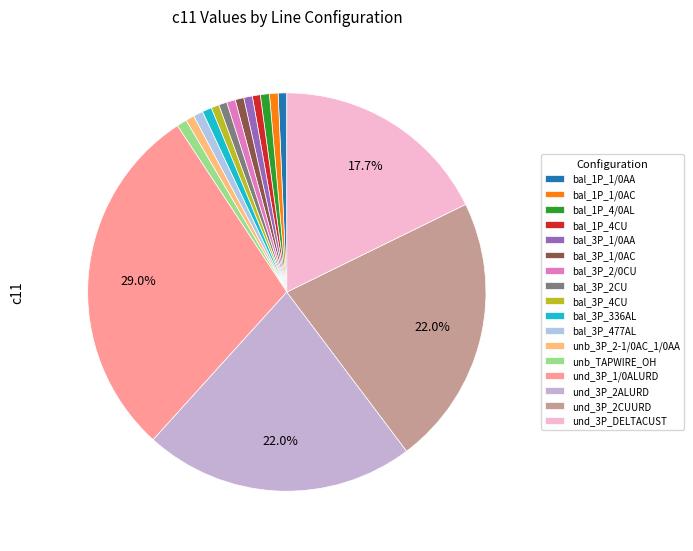

Which slice is the largest?

und_3P_1/0ALURD